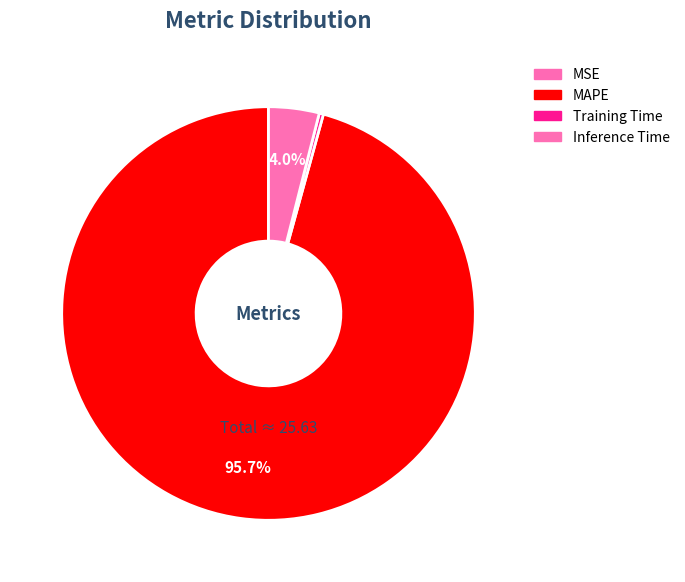

How much of the chart is everything except MSE?

100.0%